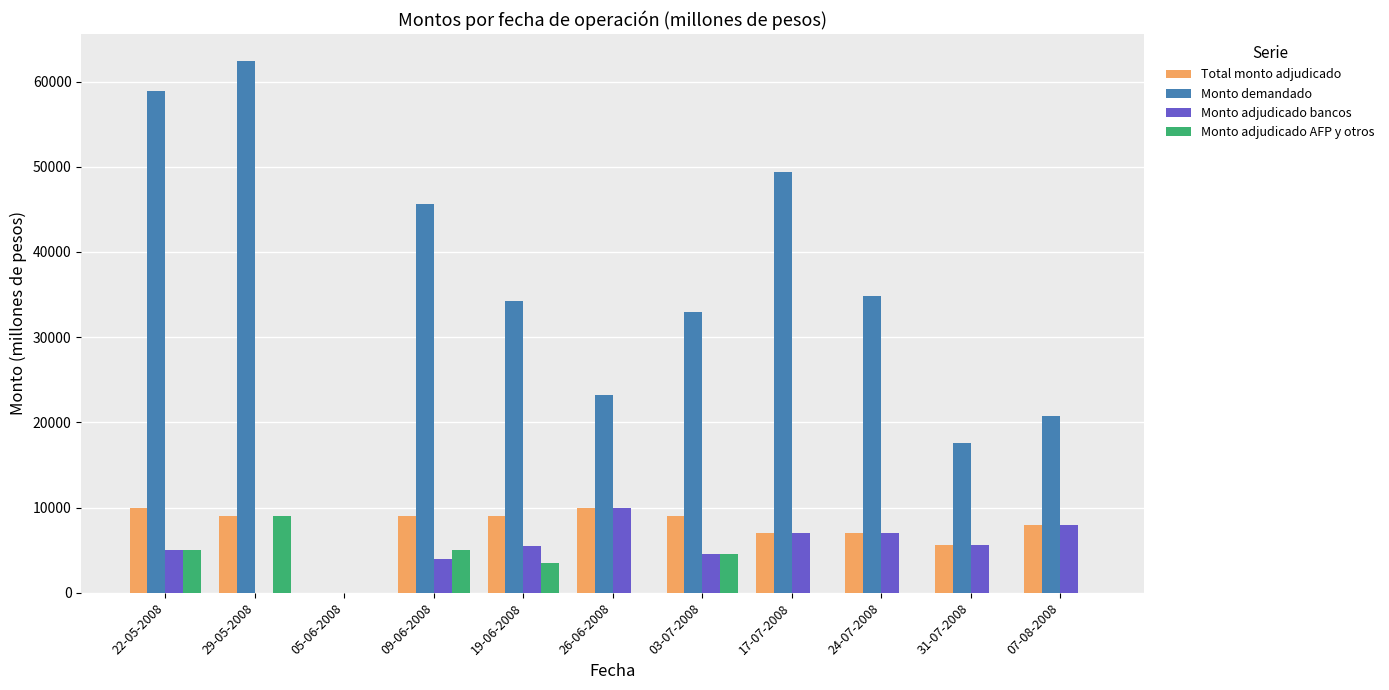

What is the spread (max minus min) of values at 26-06-2008?

23200